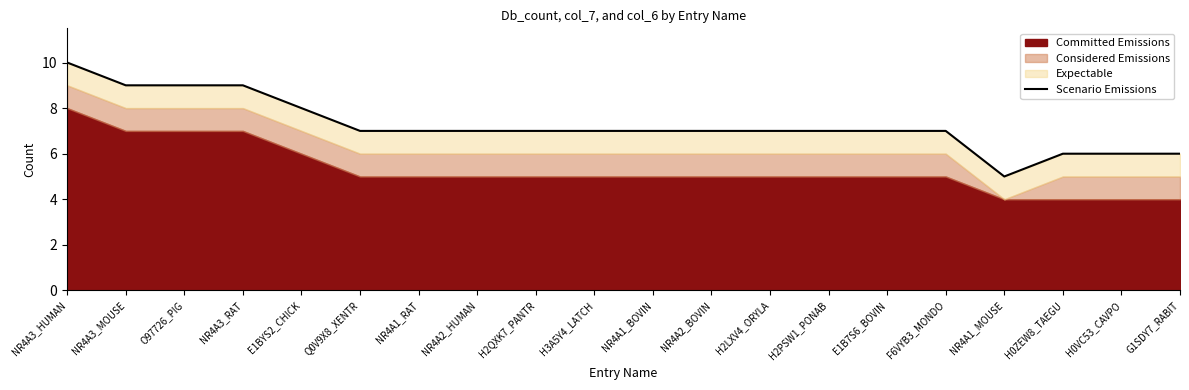

What is the ratio of the value at F6VYB3_MONDO to the value at NR4A2_HUMAN?

1.0